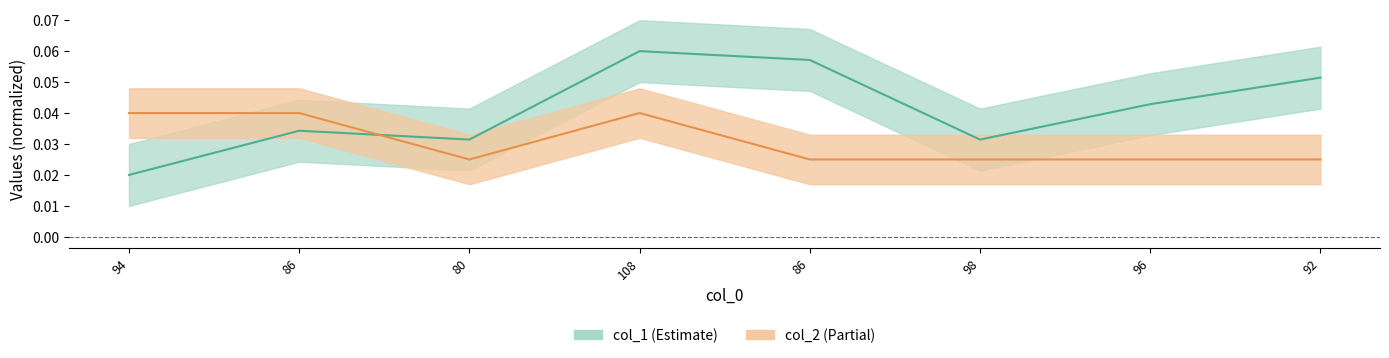

At 92, list the series in order from largest to smallest.

col_1, col_2